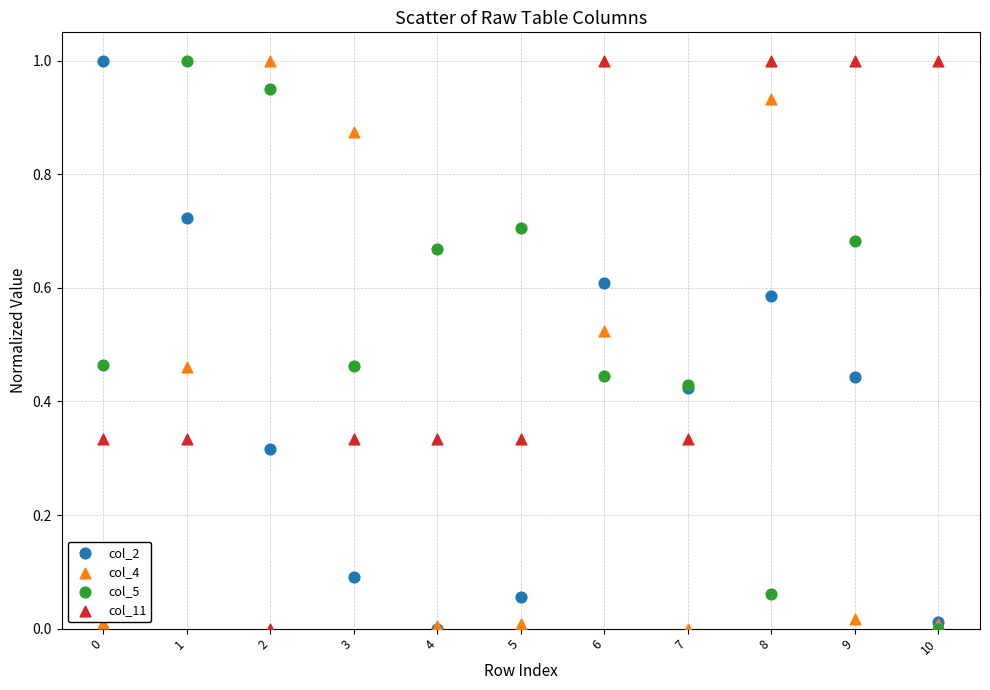

What are all the series names shown in the legend?

col_2, col_4, col_5, col_11